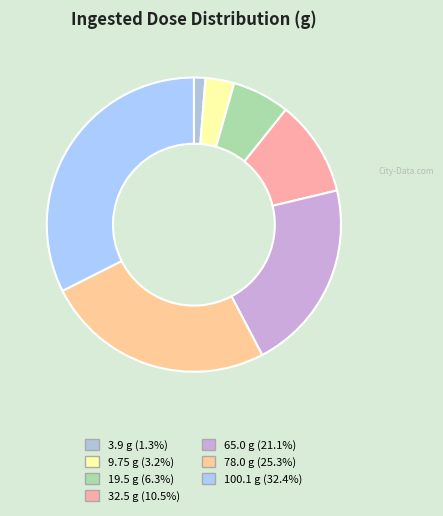

How many segments does this pie chart have?

7